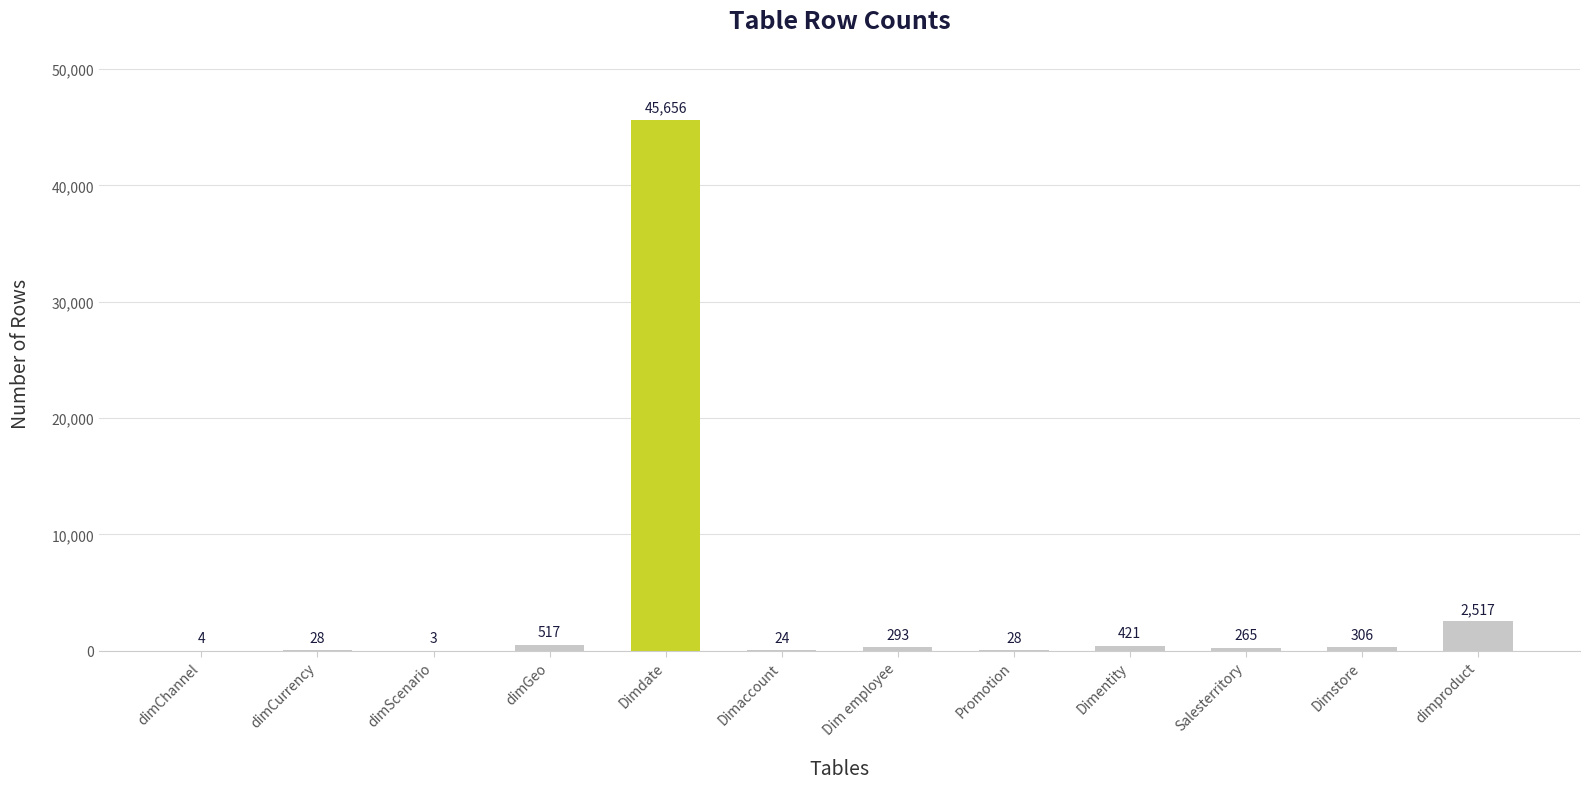

True or false: the data shows 306 at Dimstore.

True